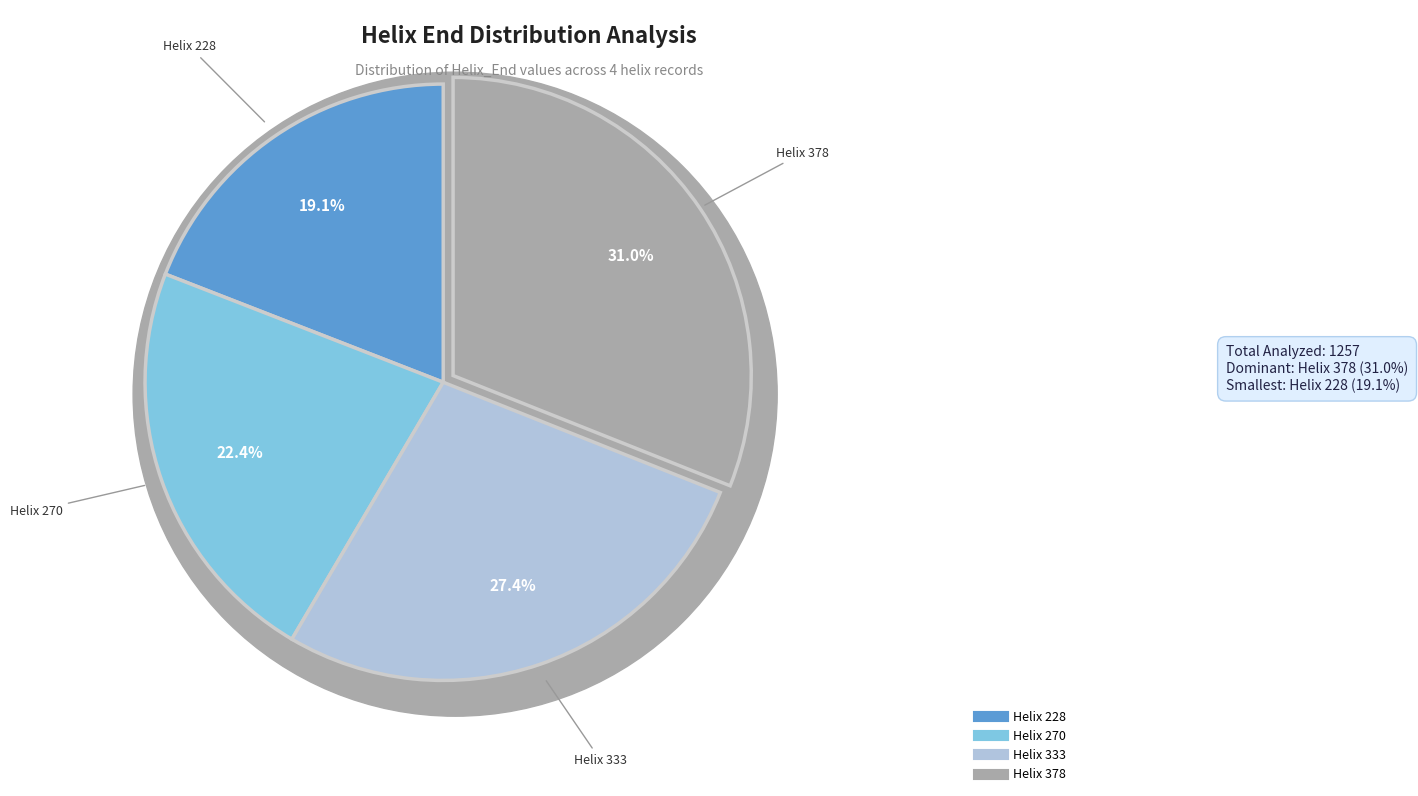

Is it true that 333 is 27% of the pie?

True